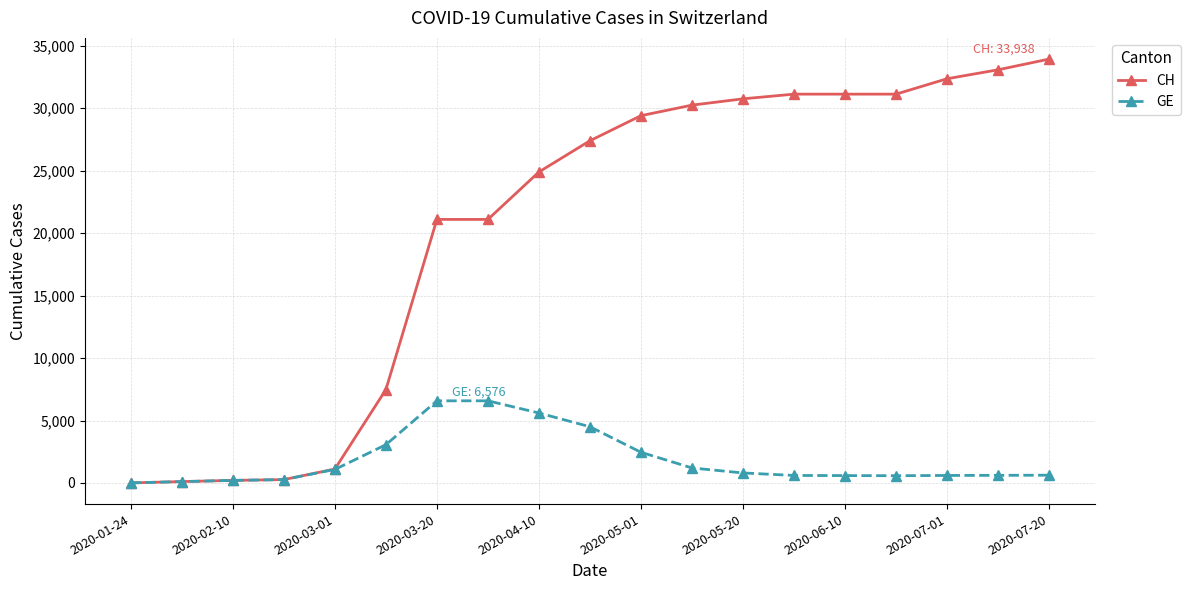

Which series has the widest spread of values?

CH